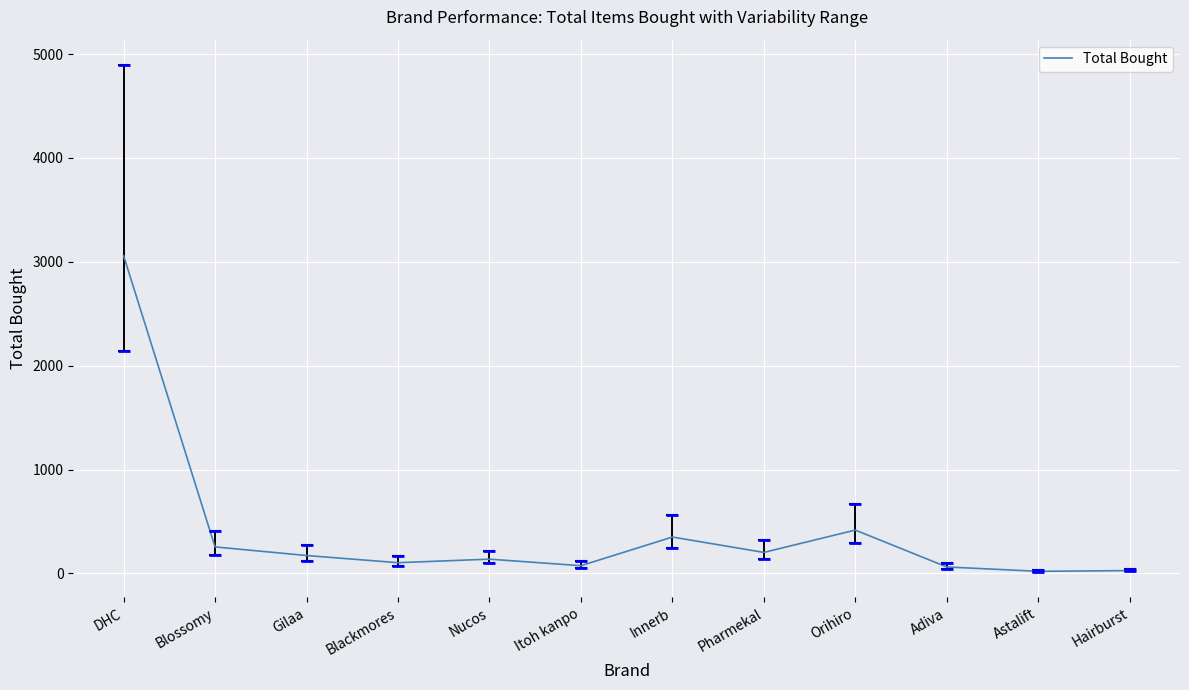

True or false: the data shows 27 at Hairburst.

True